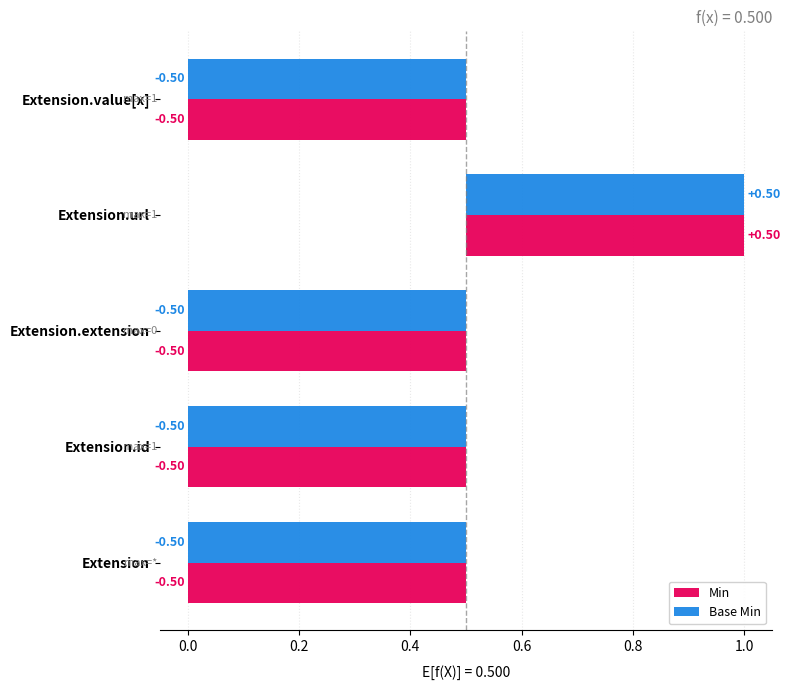

Is it true that Base Min equals -0.5 at Extension.value[x]?

True